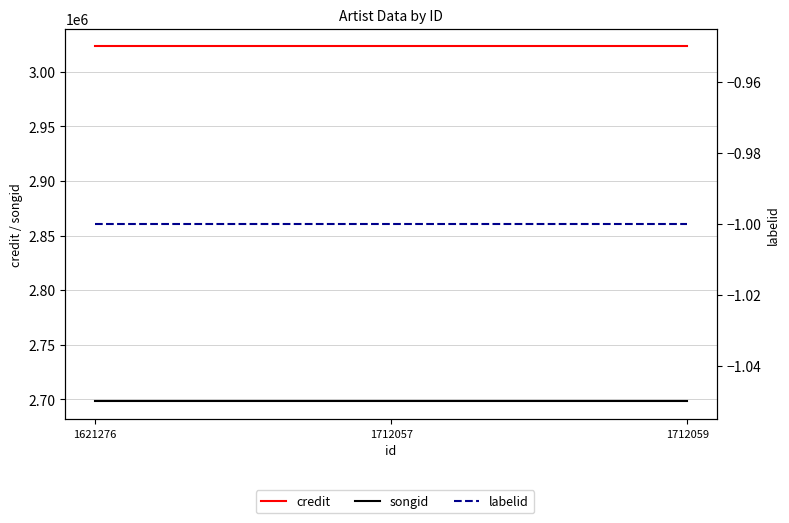

Which category has the lowest value in the songid series?

1621276